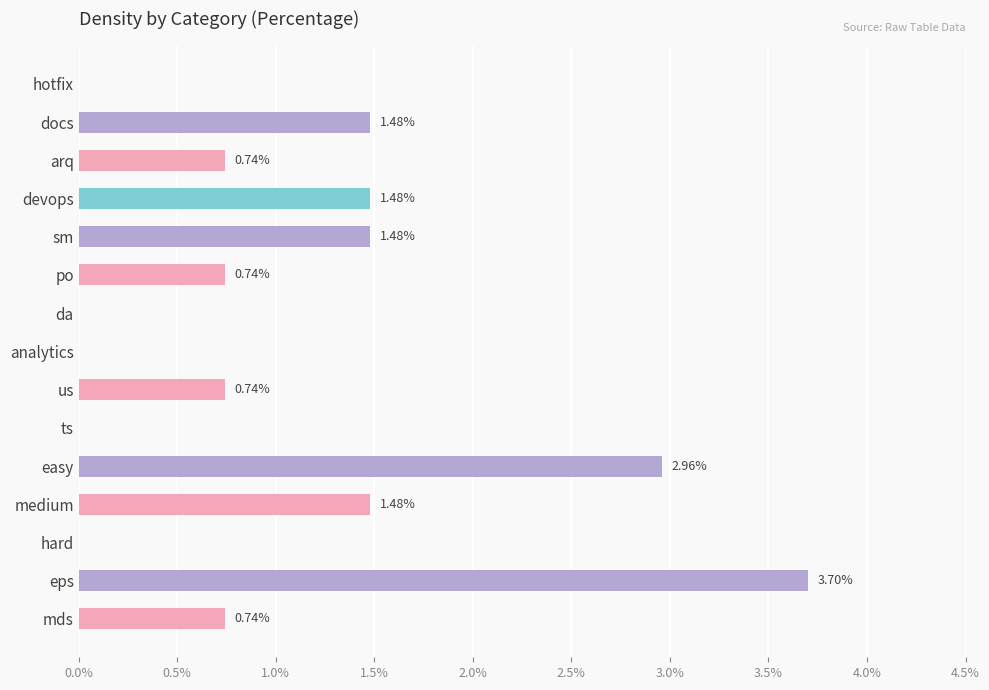

What is the sum of the values at easy and devops?

4.4